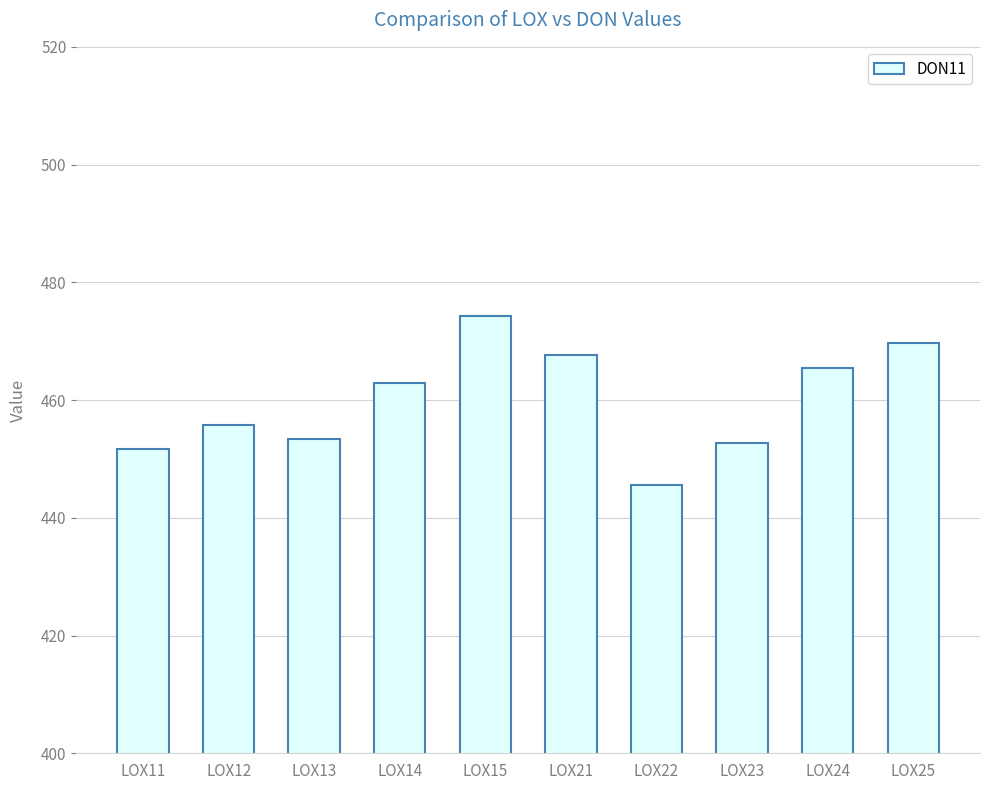

What is the sum of the values at LOX11 and LOX12?

907.5